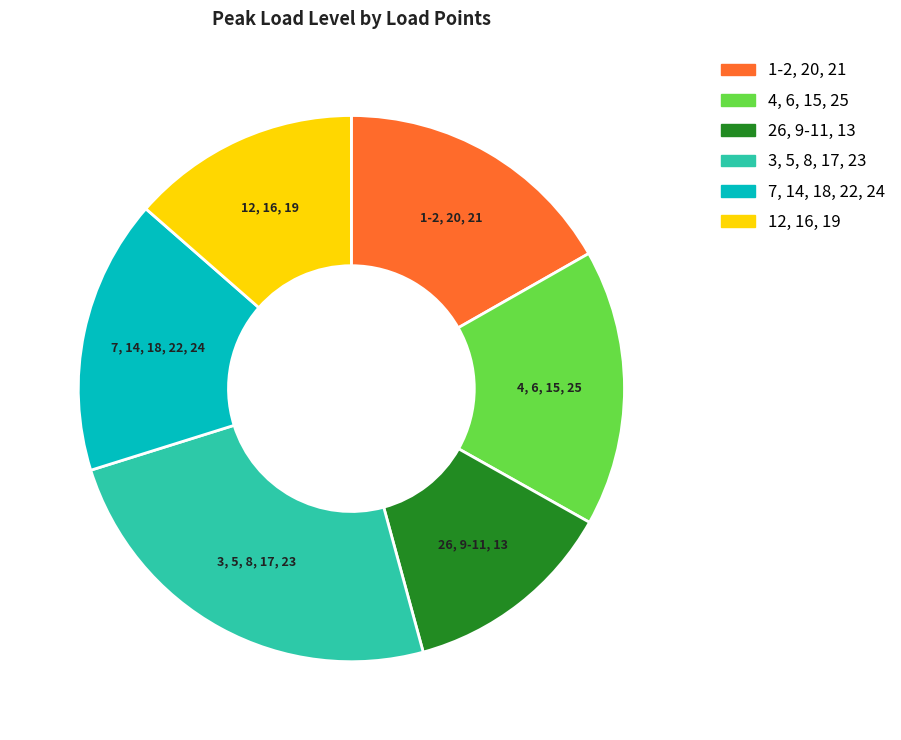

Which has a higher value, 26, 9-11, 13 or 12, 16, 19?

12, 16, 19